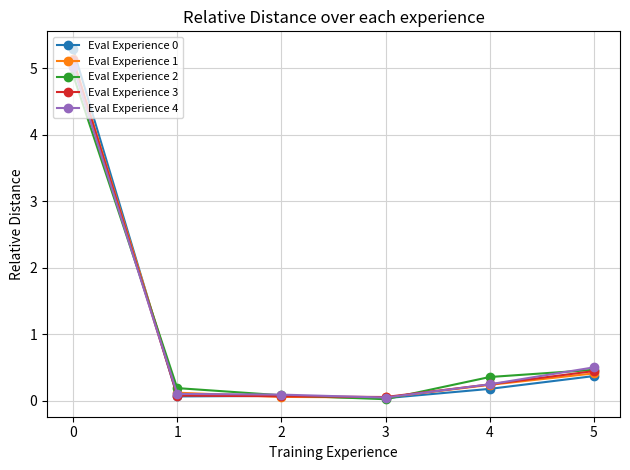

What is the maximum value shown in the chart?

5.3